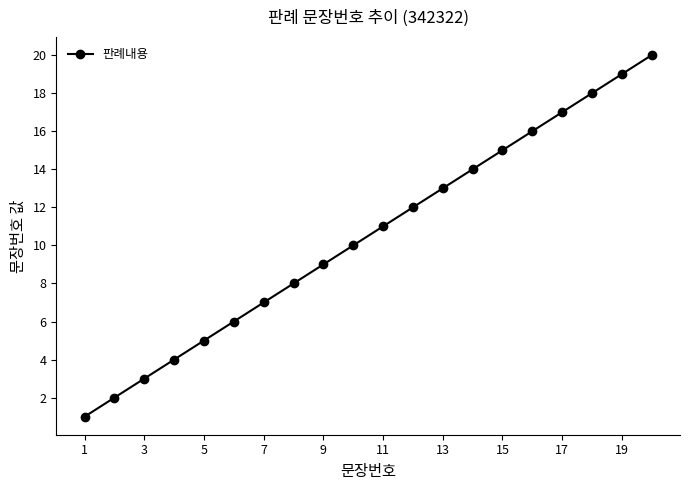

True or false: there are more than 0 points higher than both neighbors.

False